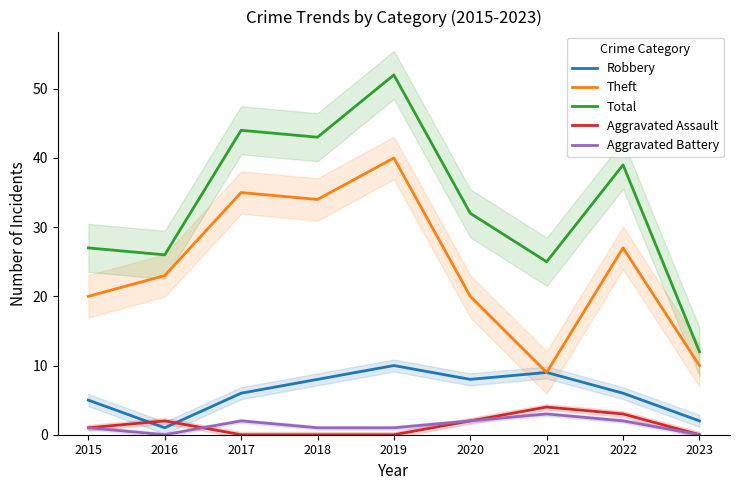

Which series has the largest total across all categories?

Total